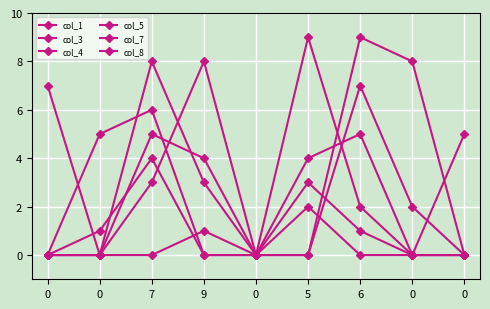

How many lines are shown in the chart?

6